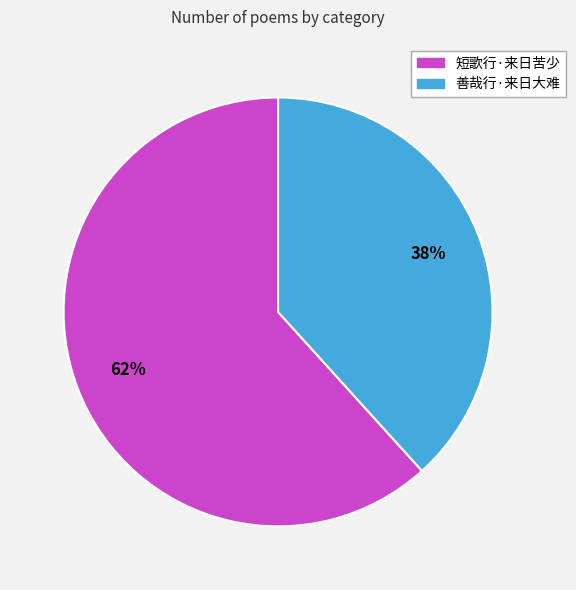

Rank the categories by value from lowest to highest.

善哉行·来日大难, 短歌行·来日苦少